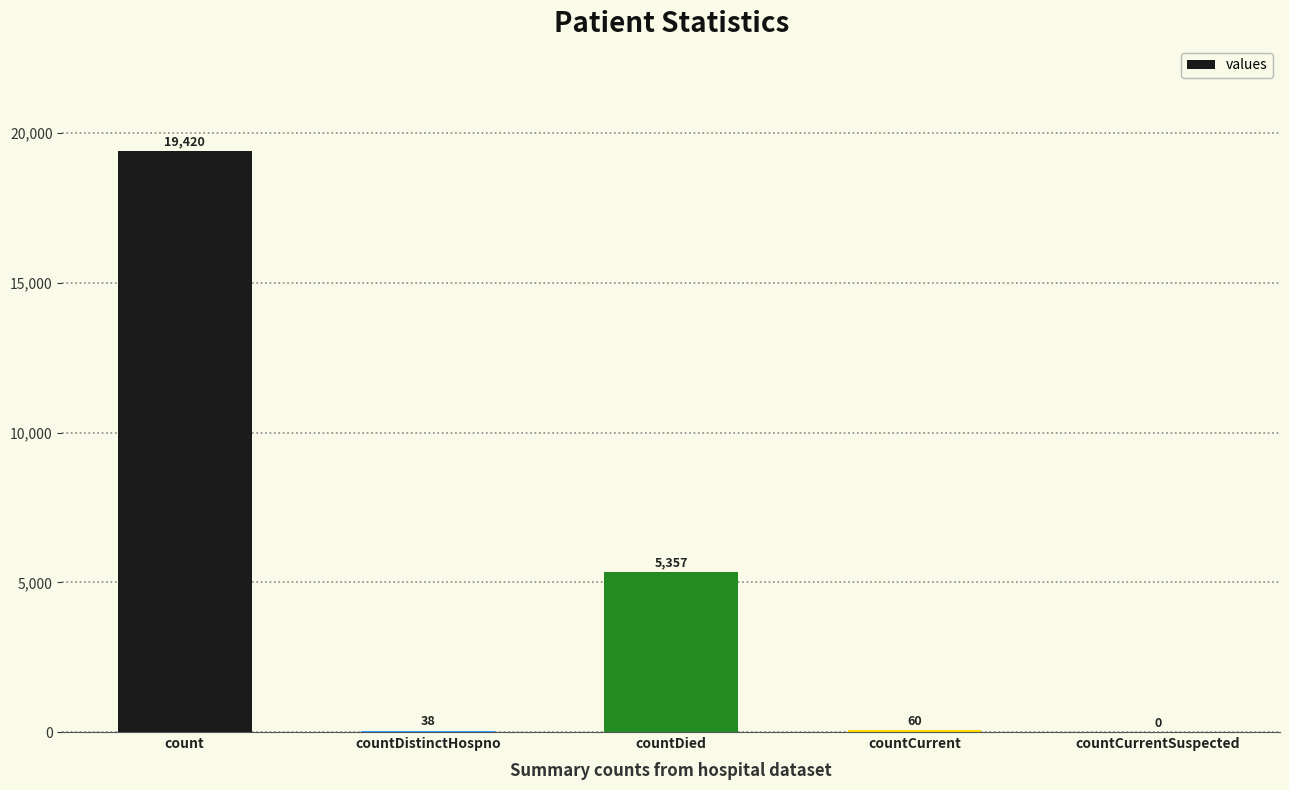

What is the maximum value shown in the chart?

19420